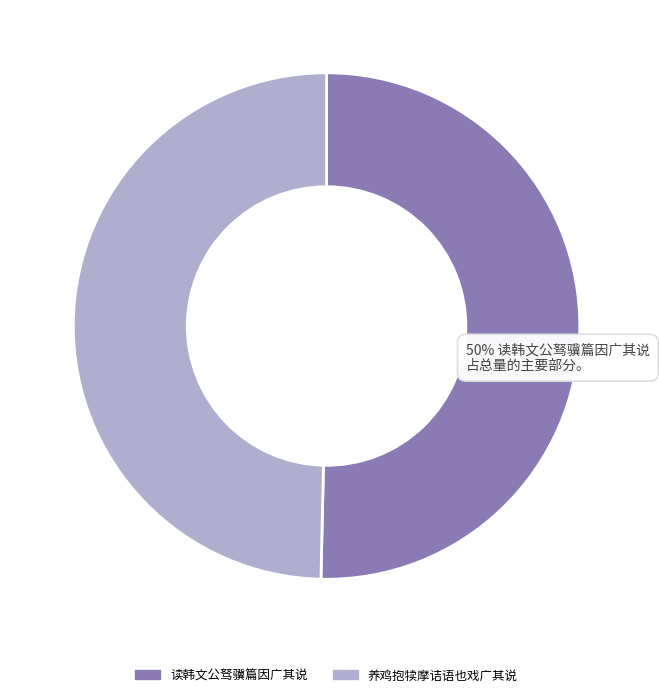

Is there any slice that represents more than half of the pie?

Yes